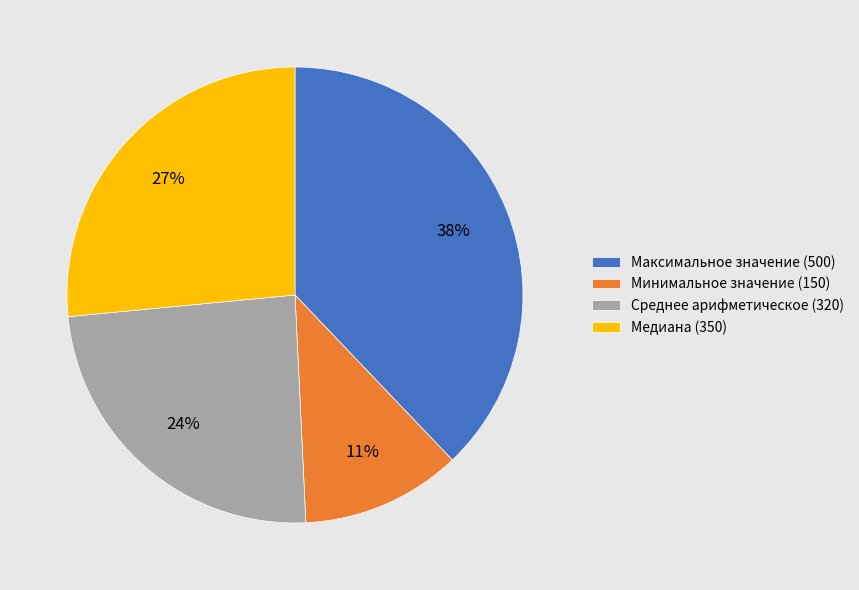

Rank the categories by value from highest to lowest.

Максимальное значение, Медиана, Среднее арифметическое, Минимальное значение